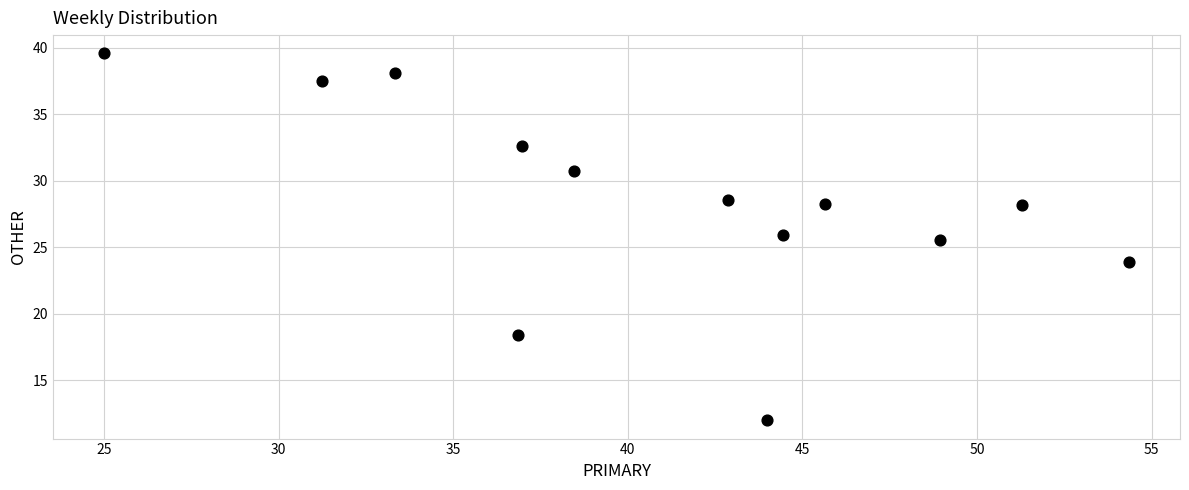

What Y value in the scatter plot is closest to 25?

25.5